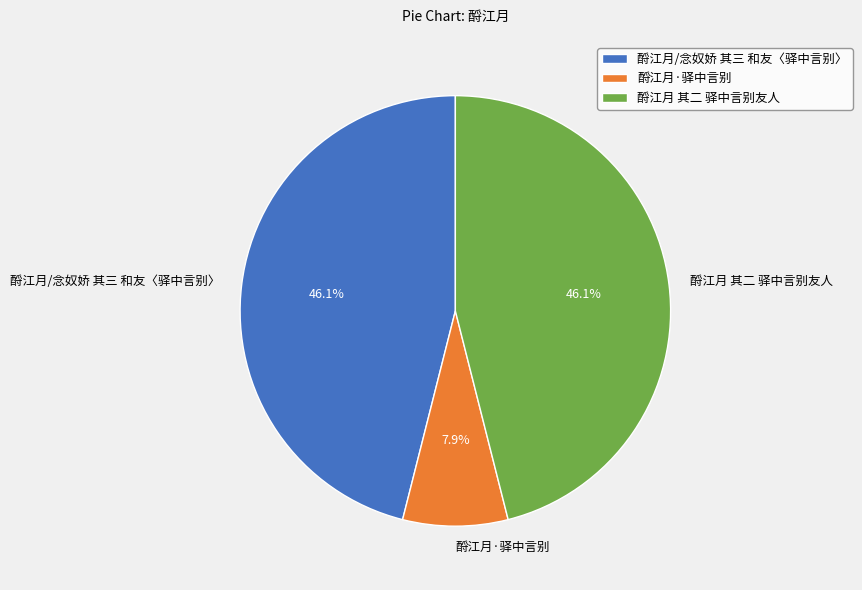

To the nearest percent, what is the difference between the largest and smallest slice percentages?

38%